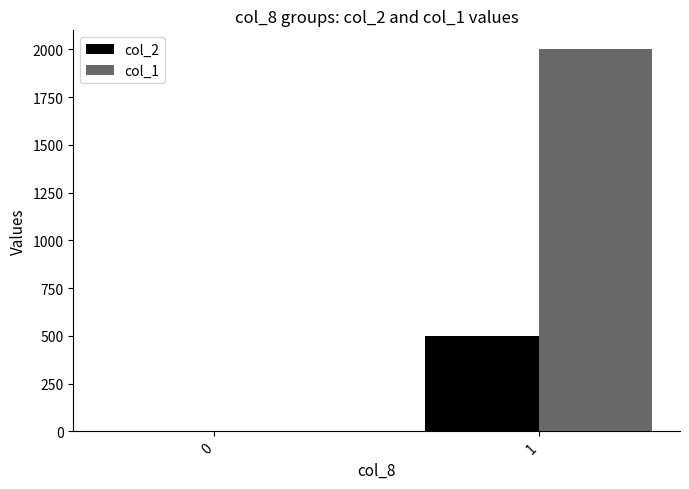

True or false: col_1 has a value of -653 at 0.

False